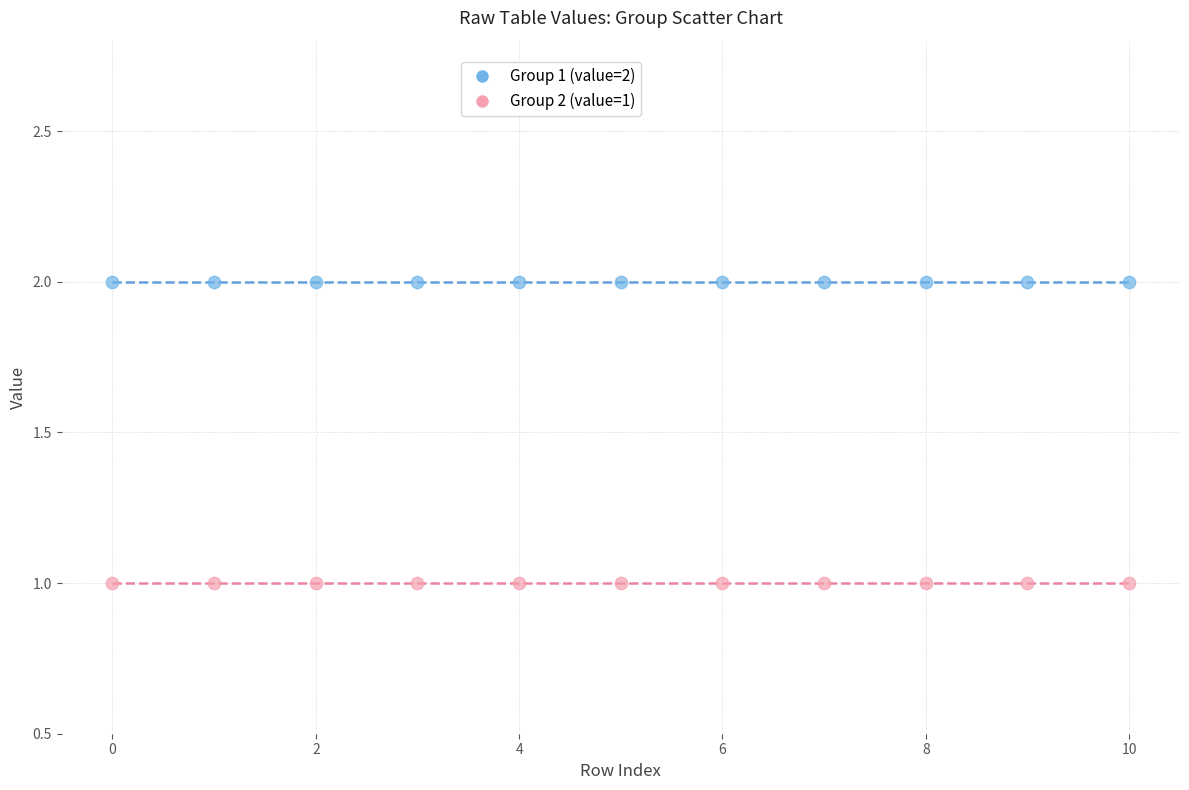

Which series reaches the maximum Y coordinate?

Group 1 (value=2)